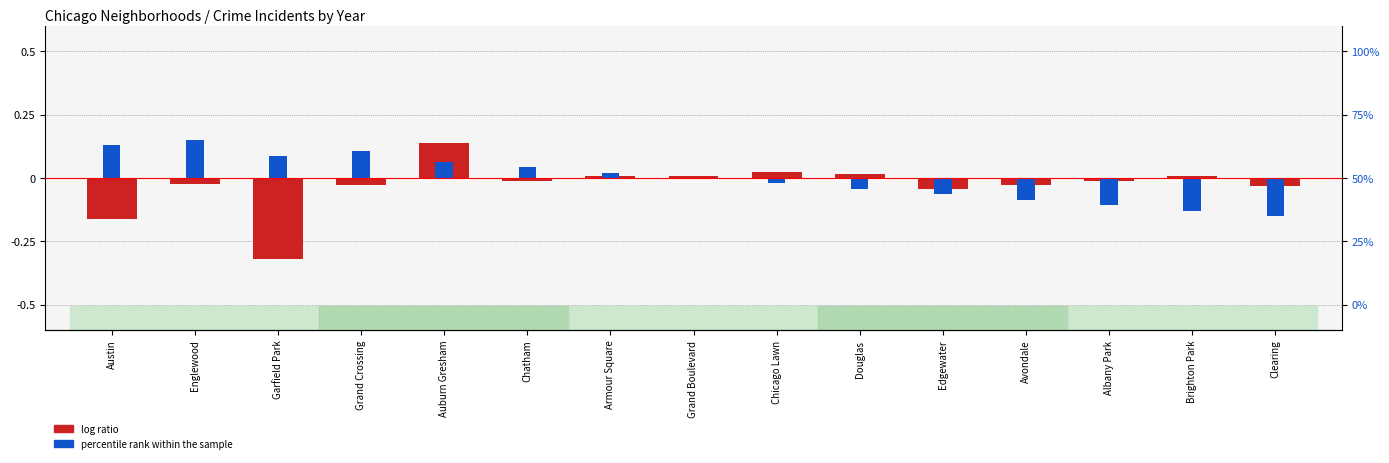

How many positive values does the log ratio series have?

6